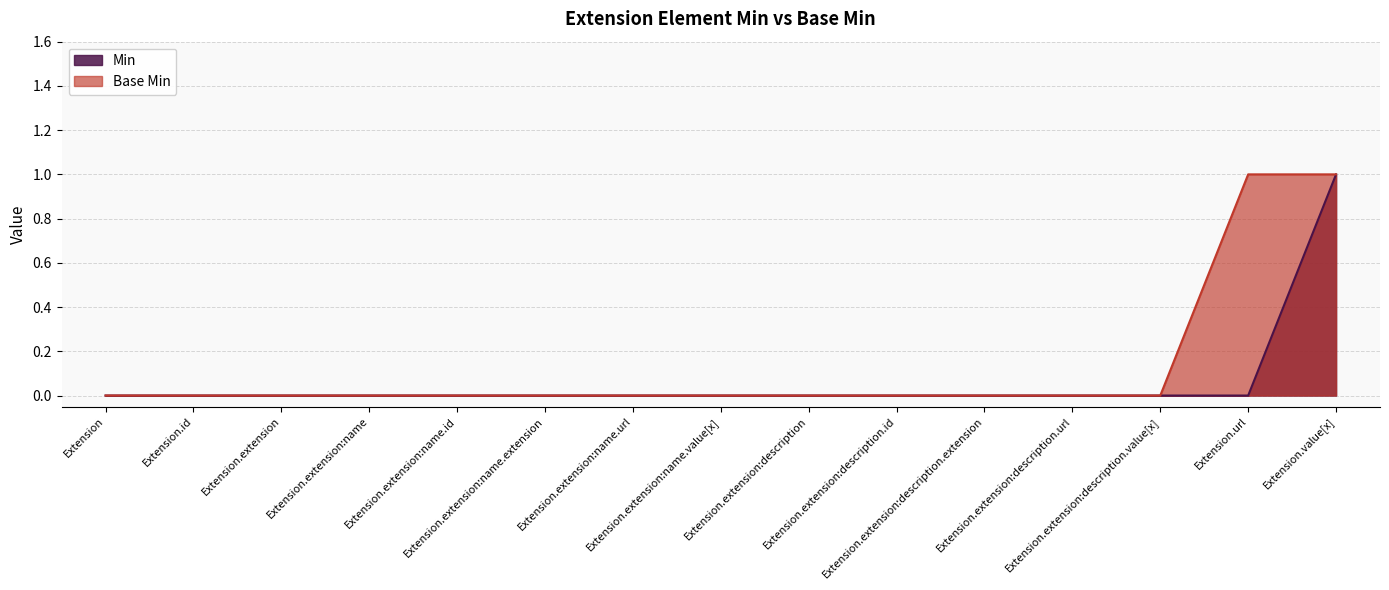

The Base Min series shows 0 at Extension.extension:name.extension. True or false?

True